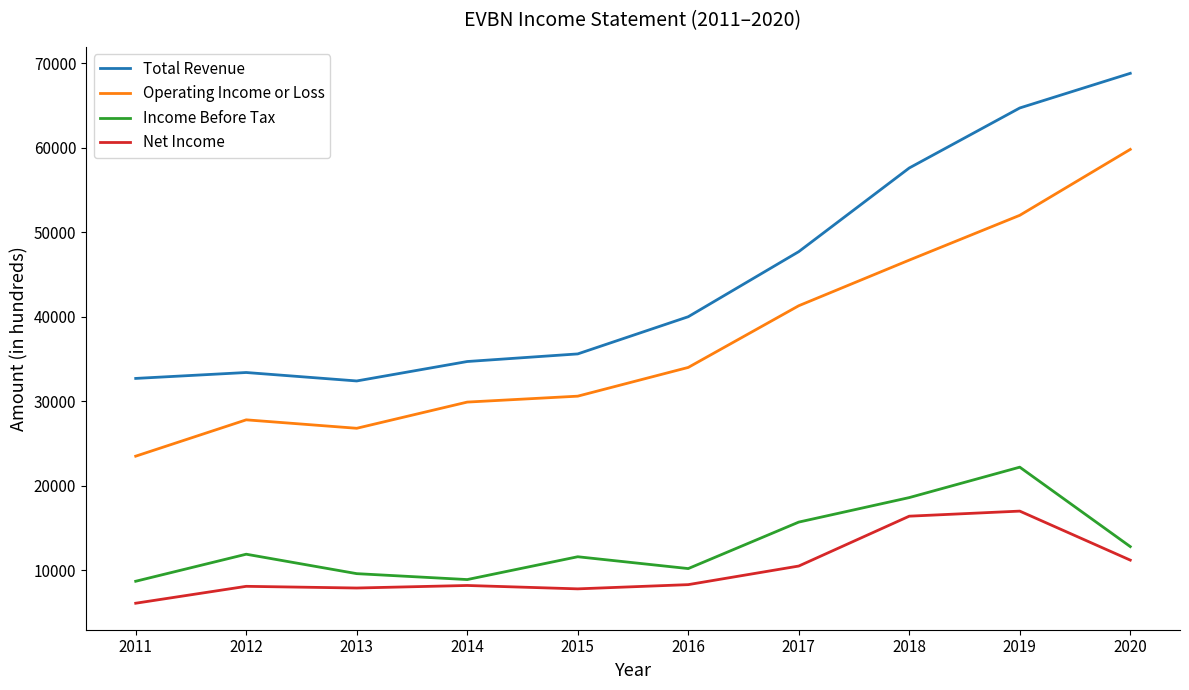

Does the chart have visible grid lines?

No